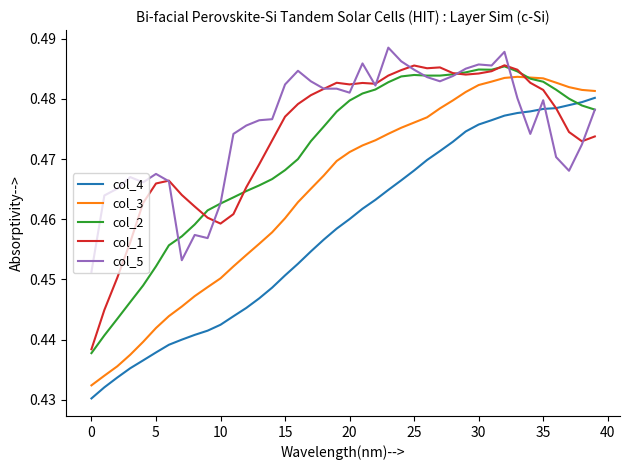

What is the minimum value for col_4?

0.4